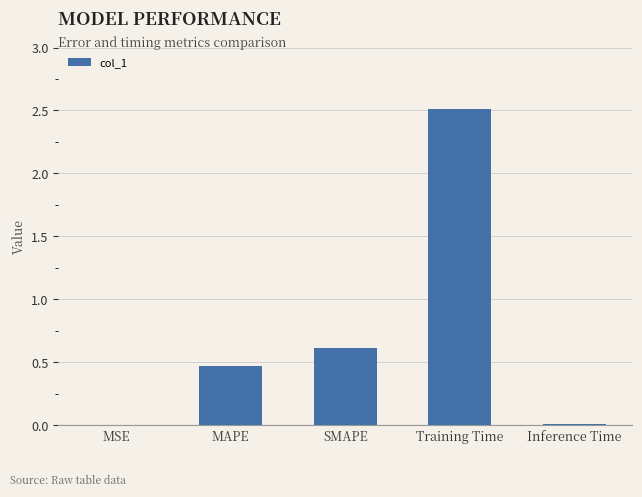

What is the change in value from MAPE to Training Time?

+2.0